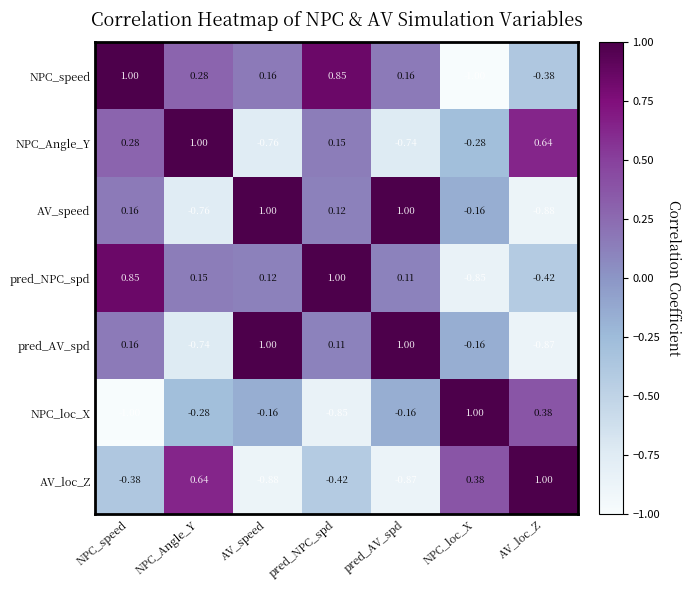

At pred_NPC_spd, list the series in order from largest to smallest.

pred_NPC_spd, NPC_speed, NPC_Angle_Y, AV_speed, pred_AV_spd, AV_loc_Z, NPC_loc_X